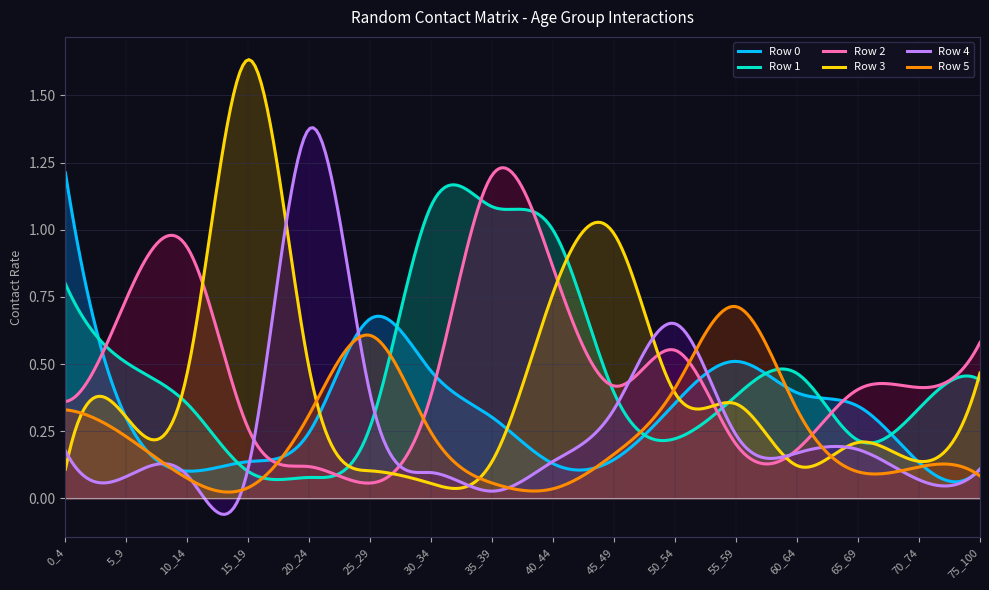

What is the value of the Row 2 point at the 3rd from the left?

0.9